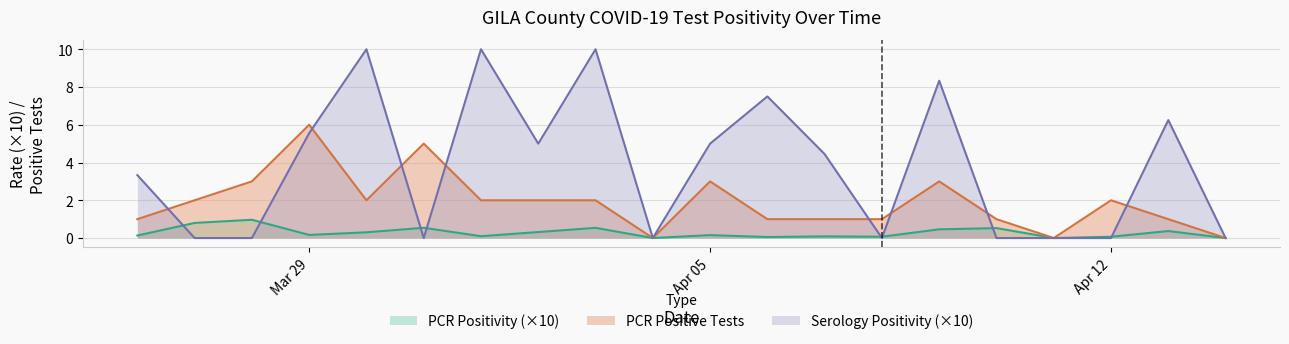

How many interior local valleys does the Serology Positivity series have?

4